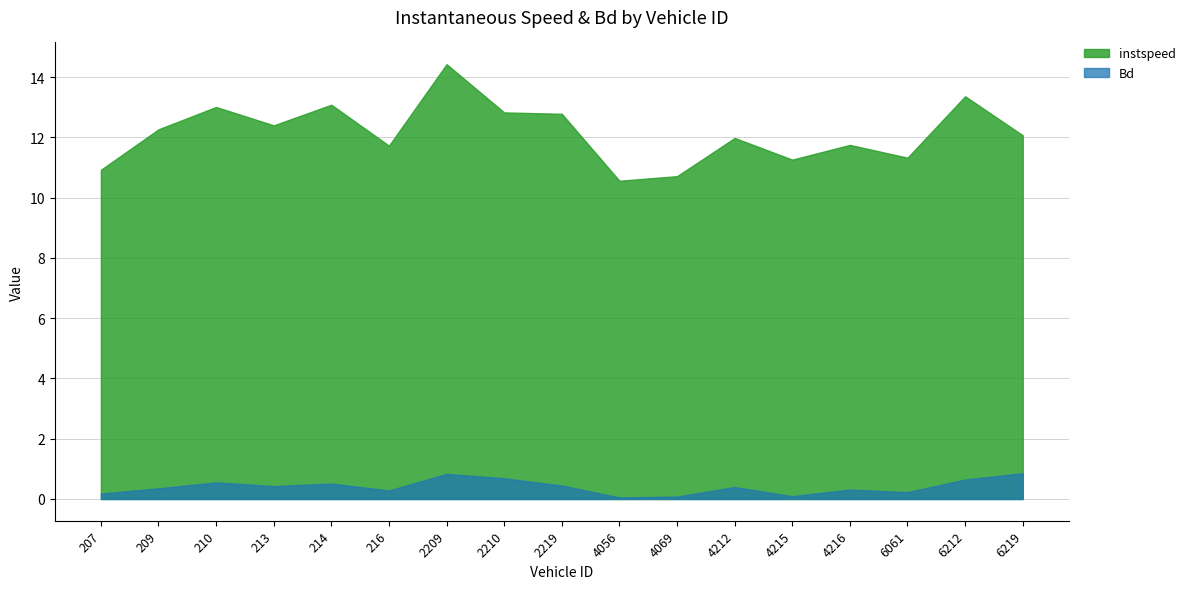

The instspeed series shows 21.0 at 2210. True or false?

False